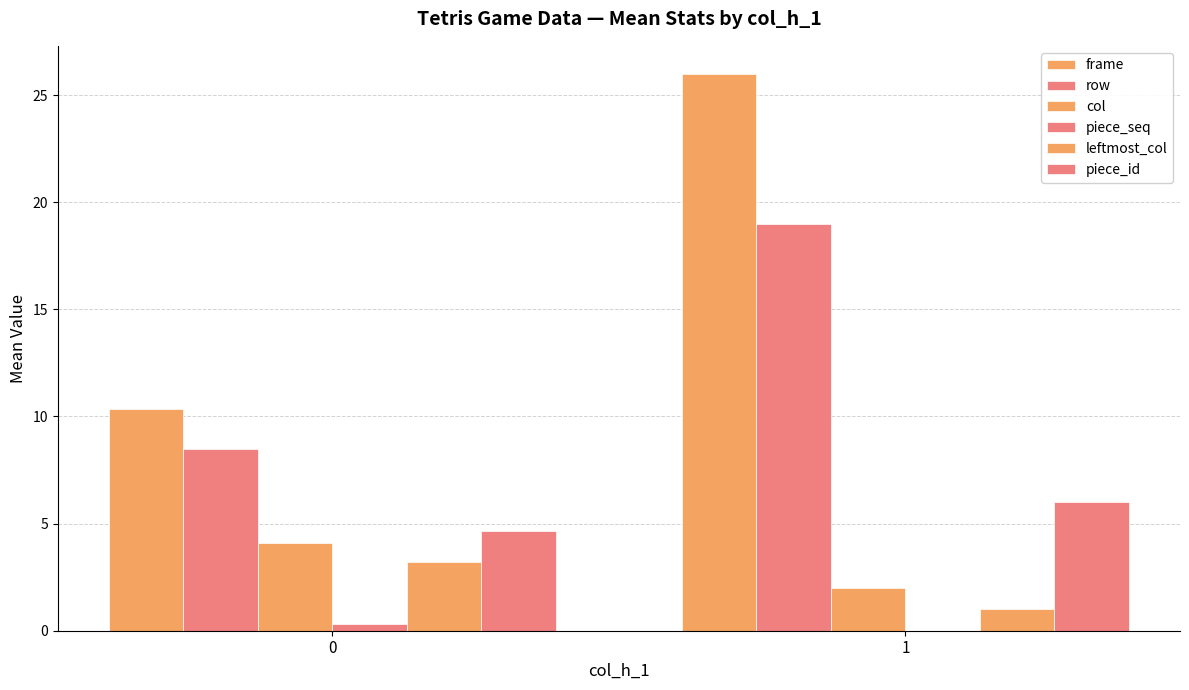

At how many categories does at least one series exceed 22?

1